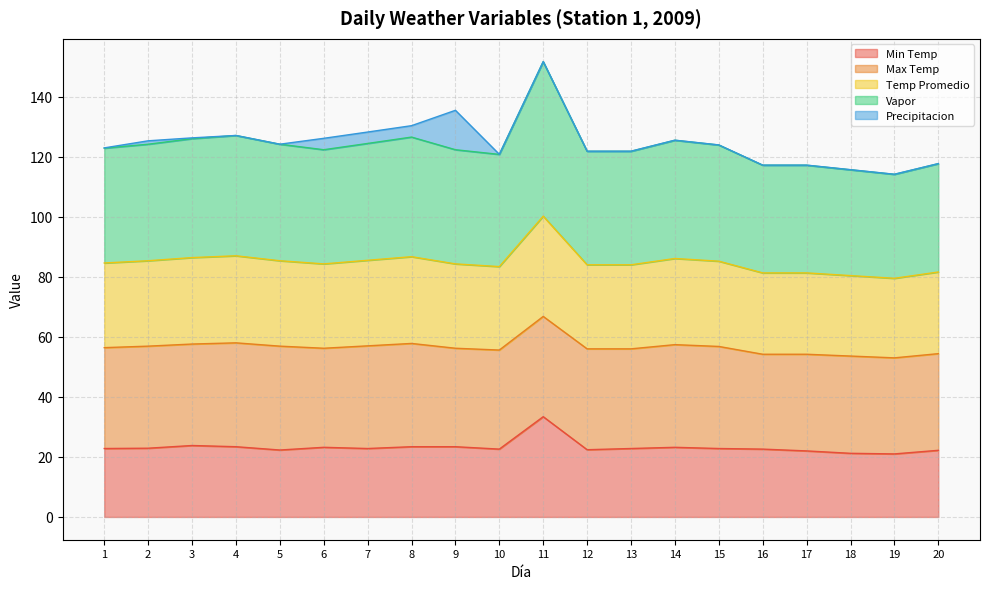

True or false: Temp Promedio has a value of 84.0 at 13.

True